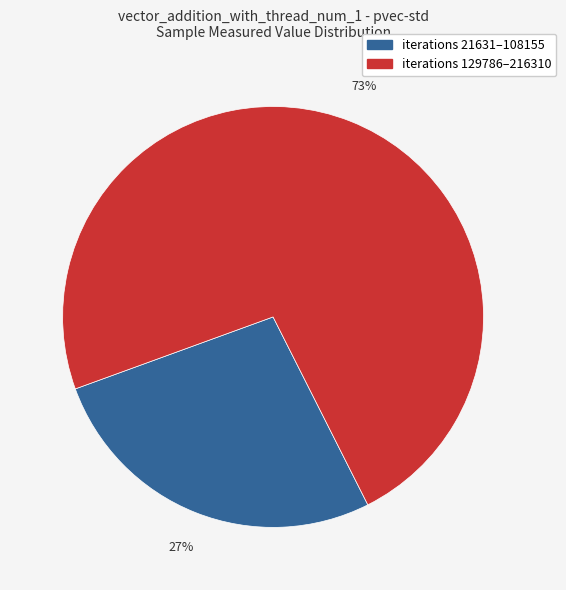

To the nearest percent, what is the difference between the largest and smallest slice percentages?

46%